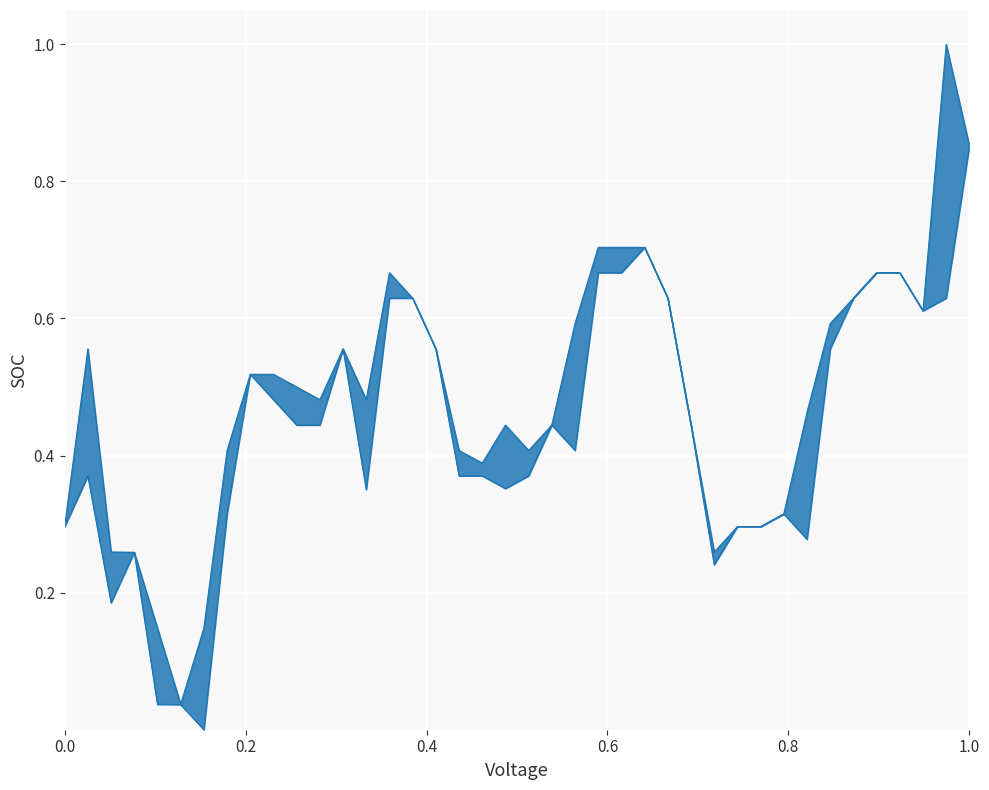

True or false: low has more than 1 points higher than both neighbors.

True